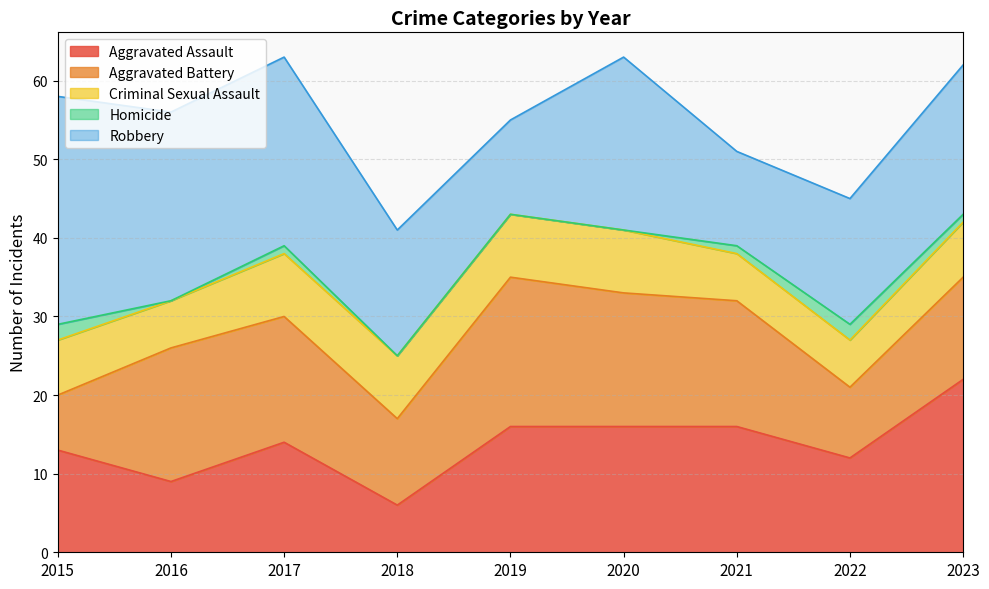

Between 2020 and 2018, which is larger?

2020